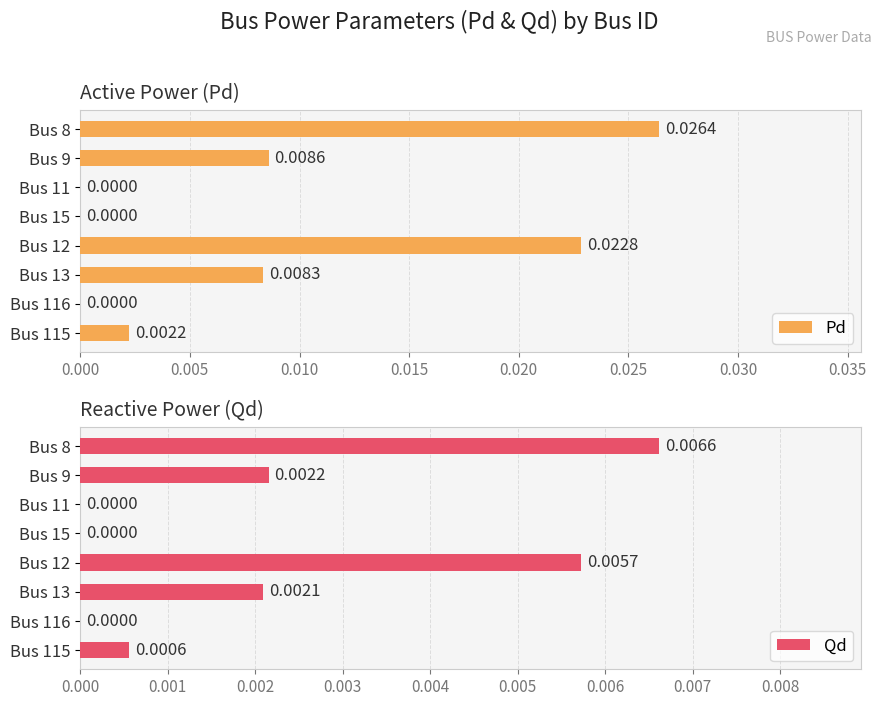

Is it true that Qd equals 0.0 at Bus 9?

True